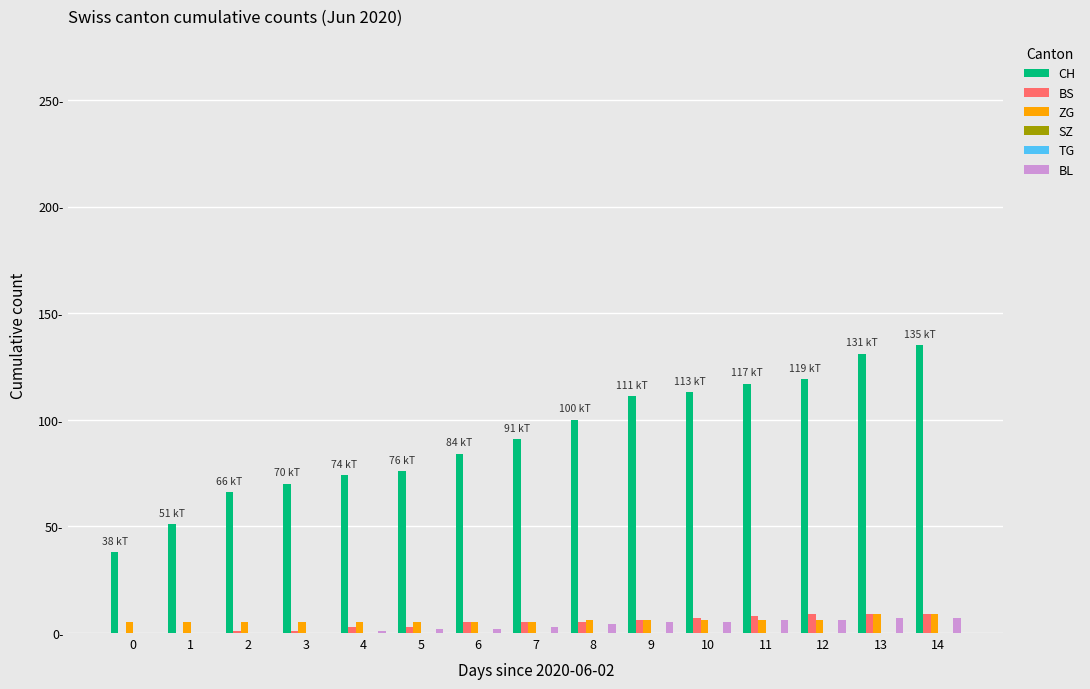

How many groups of bars are there?

15